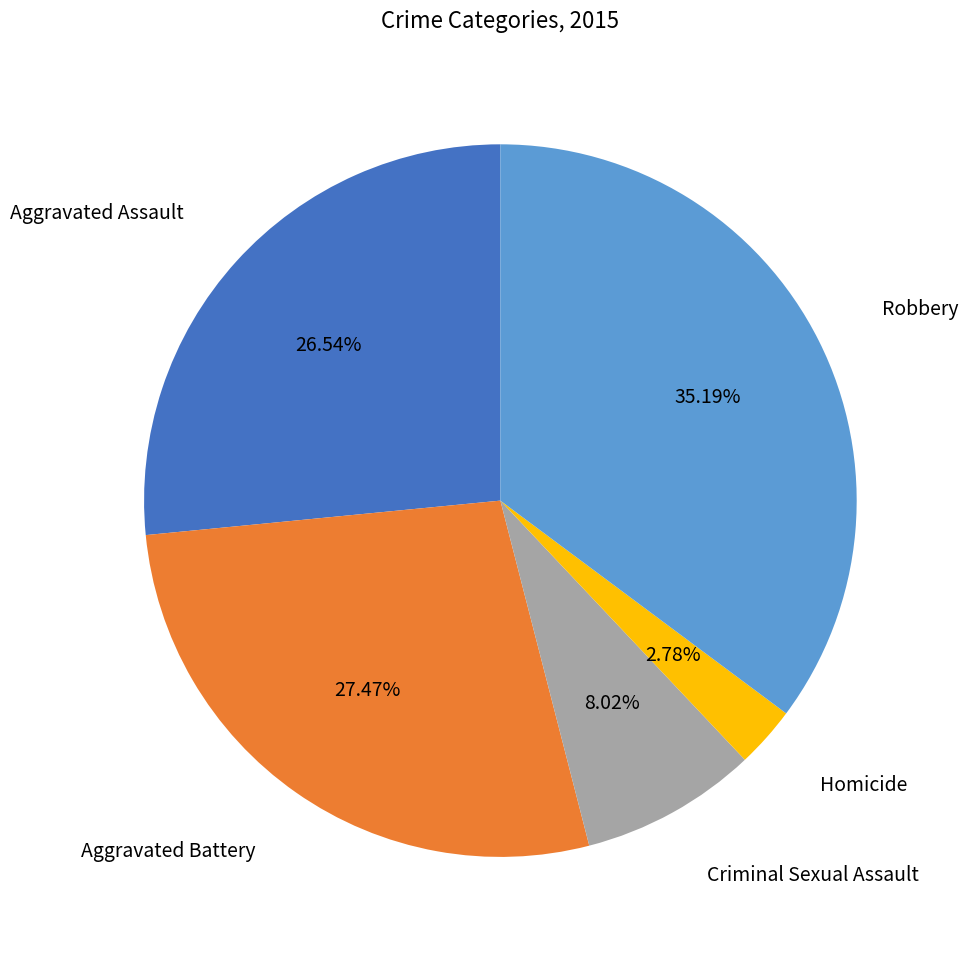

Does any single category account for the majority?

No